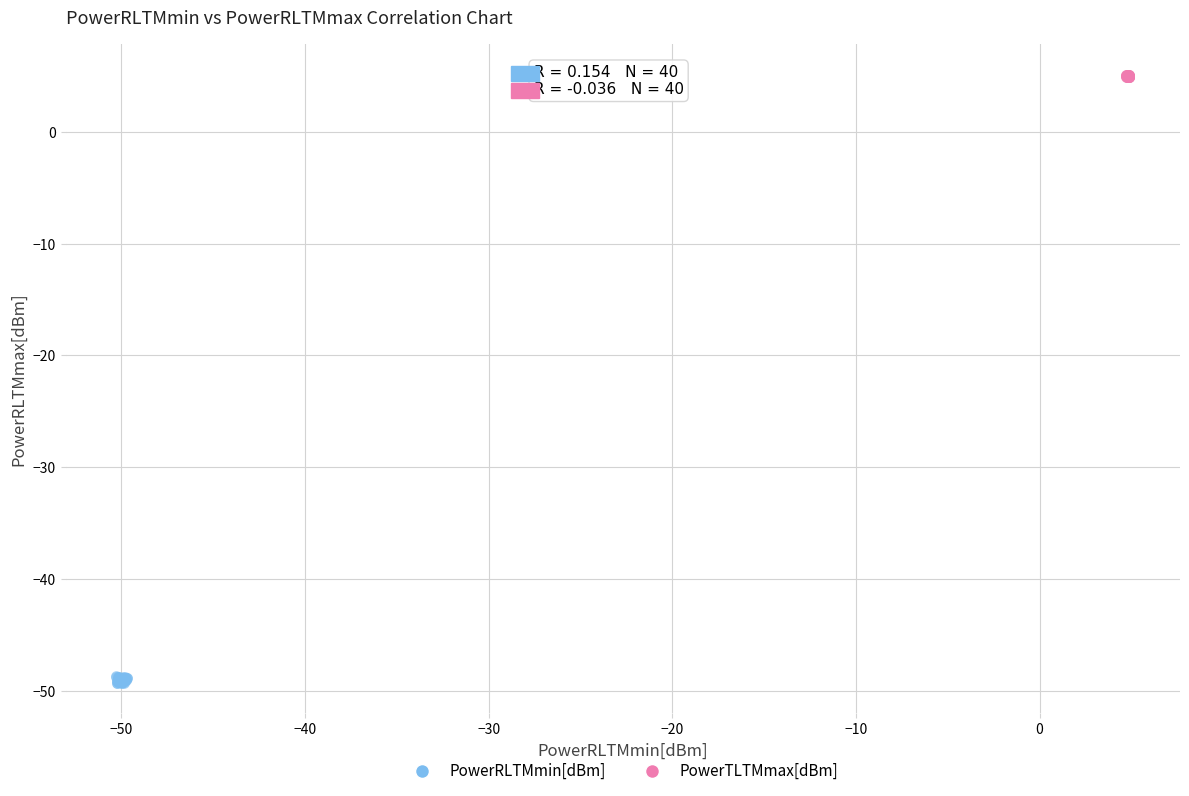

Which series has the widest spread of Y values?

PowerRLTMmin[dBm]